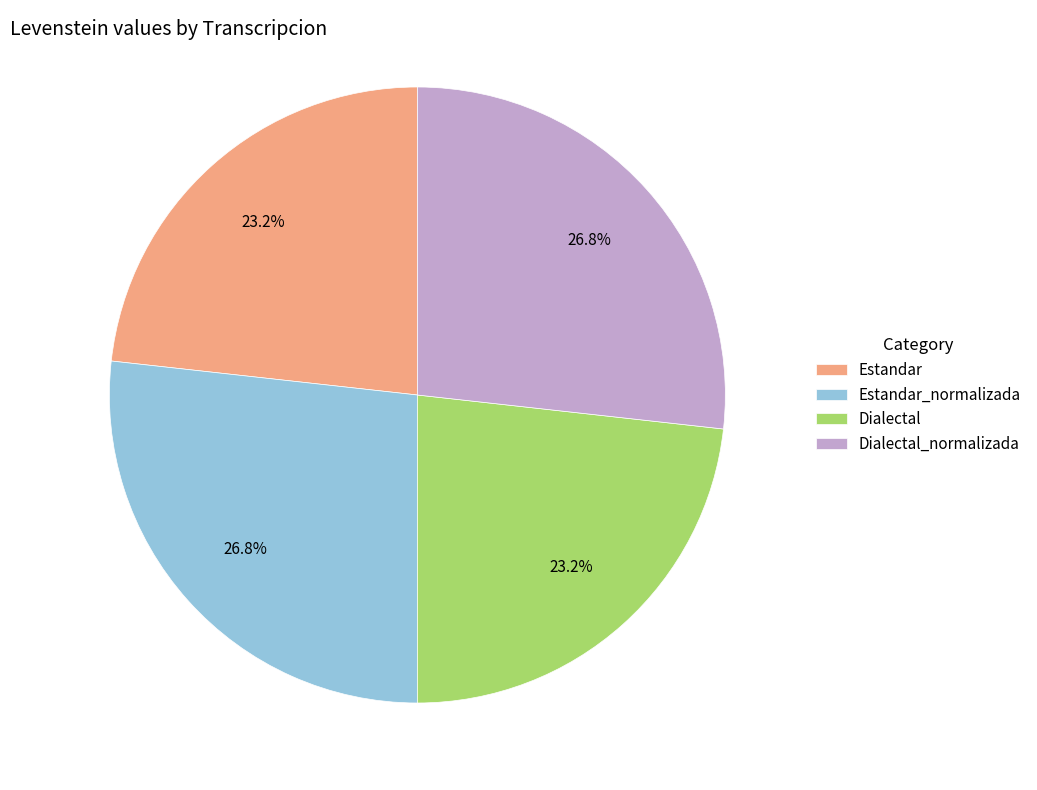

What percentage is the Dialectal slice, to the nearest percent?

23%